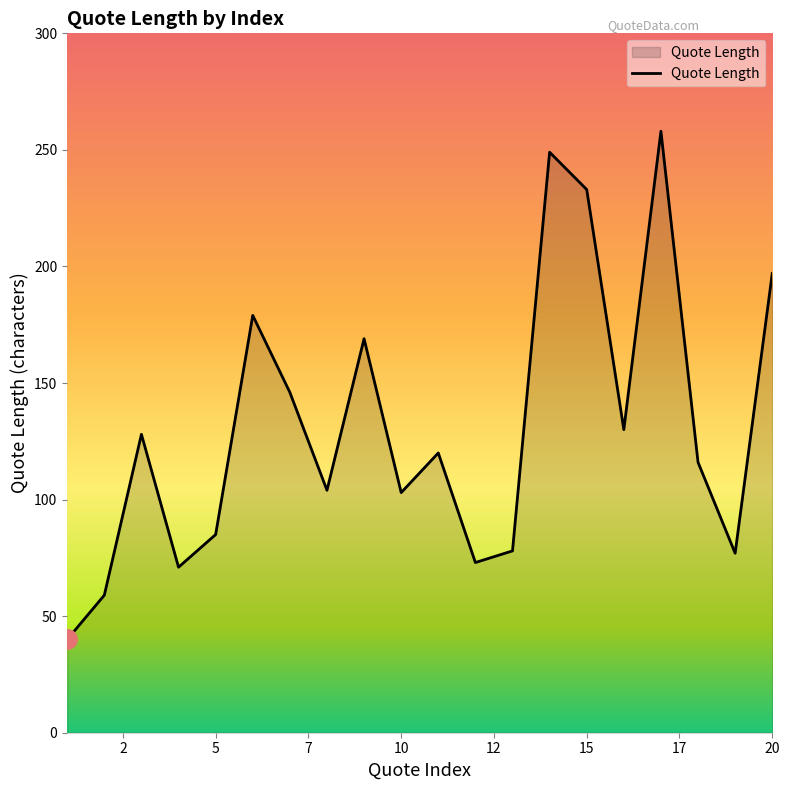

What is the difference between the maximum and minimum values?

218